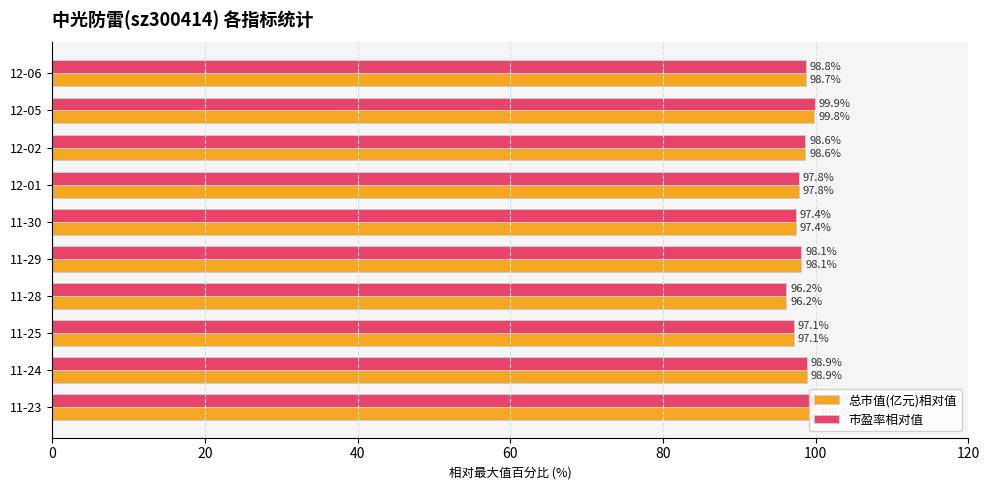

What is the difference between the maximum and minimum values in the 总市值(亿元)相对值 series?

3.8